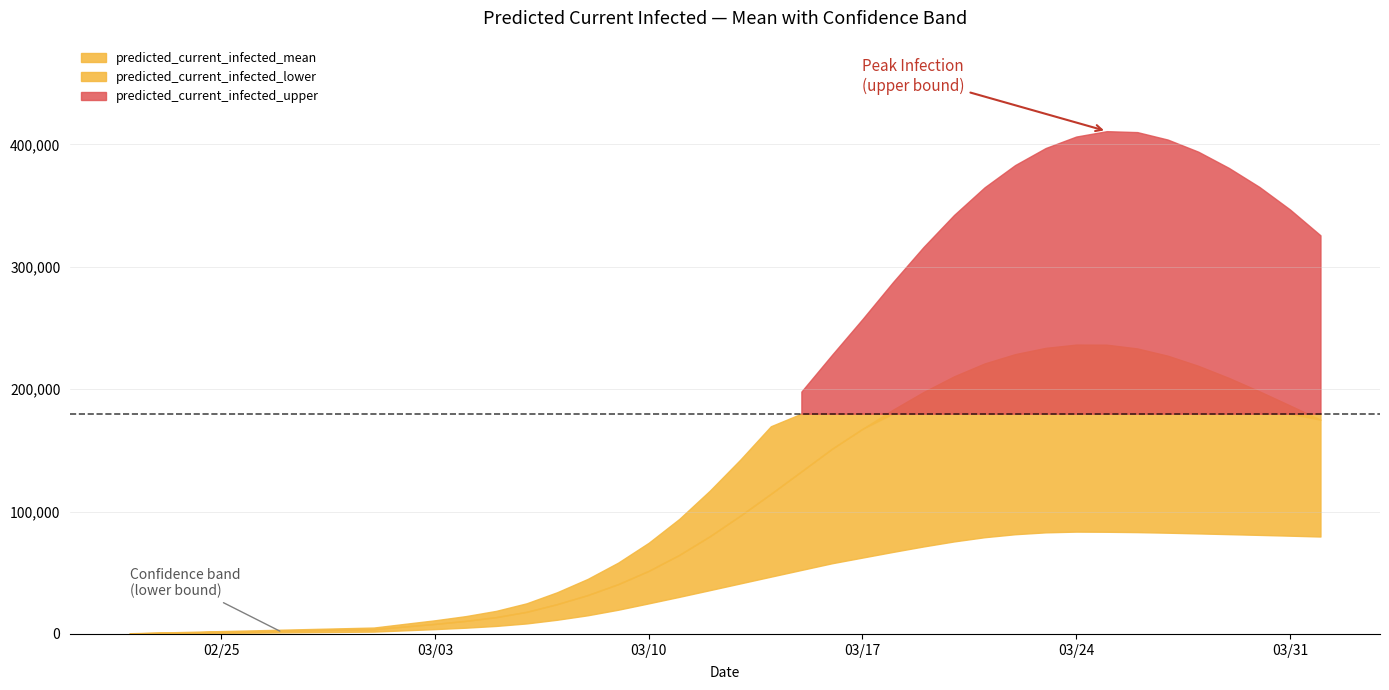

Which has a higher value, 2 or 30?

30